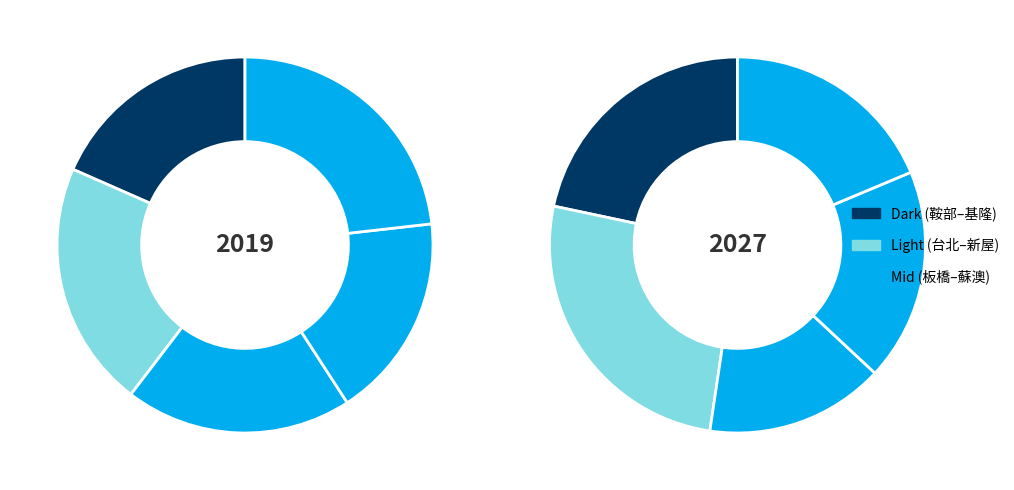

What is the change in value from 台北 to 蘇澳?

-0.2